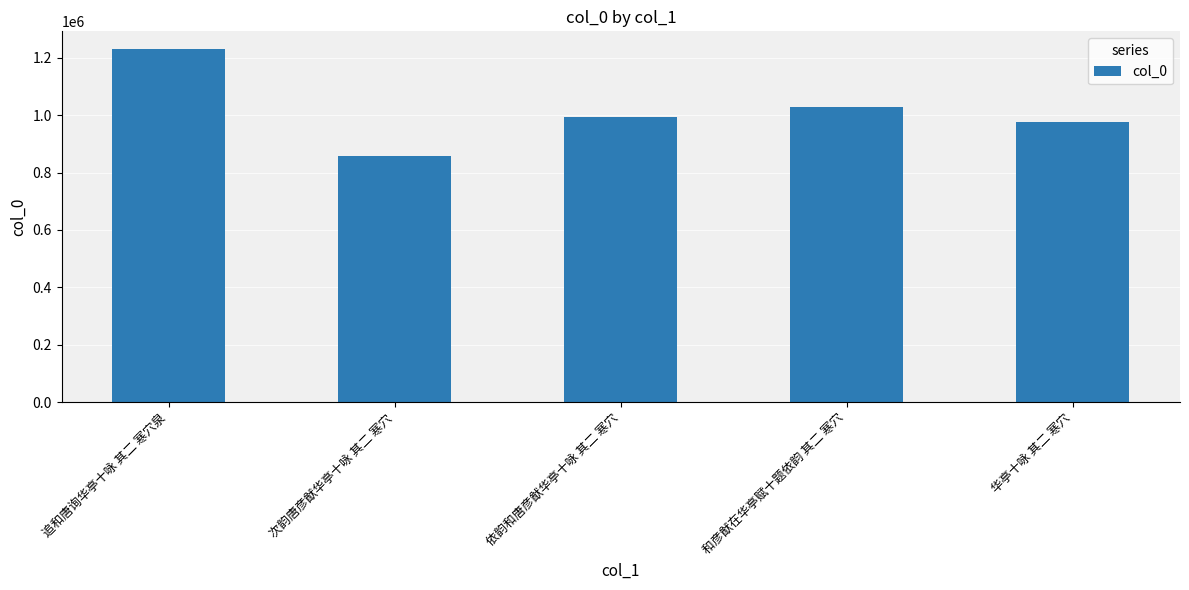

Is it true that the value at 和彦猷在华亭赋十题依韵 其二 寒穴 is 1026740?

True